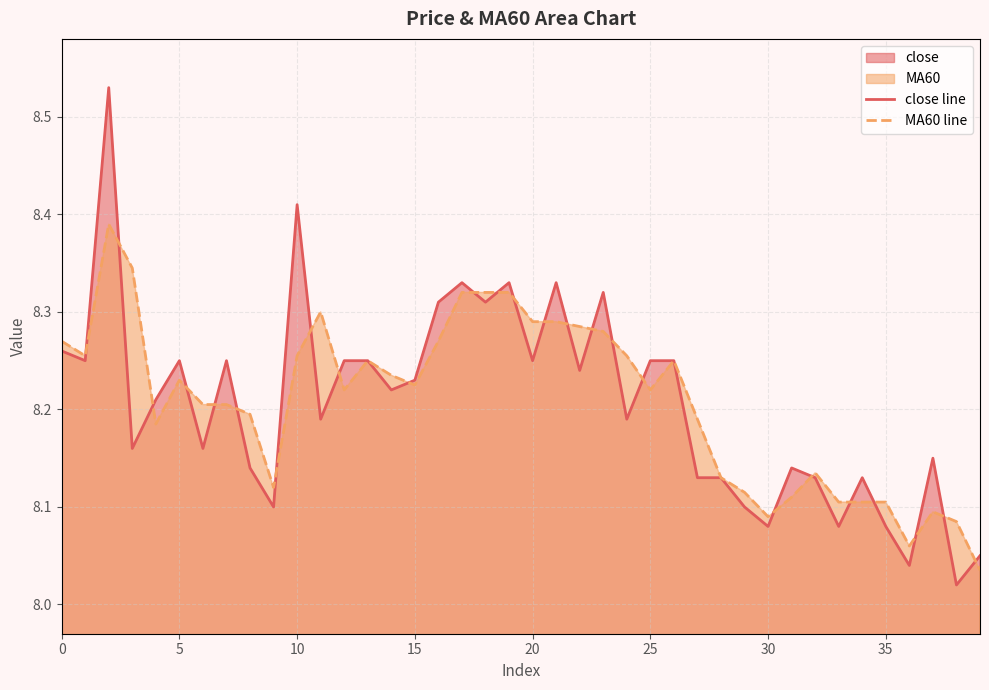

Reading right to left, what are all the values shown in this chart?

close line: 8.1	8.0	8.2	8.0	8.1	8.1	8.1	8.1	8.1	8.1	8.1	8.1	8.1	8.2	8.2	8.2	8.3	8.2	8.3	8.2	8.3	8.3	8.3	8.3	8.2	8.2	8.2	8.2	8.2	8.4	8.1	8.1	8.2	8.2	8.2	8.2	8.2	8.5	8.2	8.3
MA60 line: 8.0	8.1	8.1	8.1	8.1	8.1	8.1	8.1	8.1	8.1	8.1	8.1	8.2	8.2	8.2	8.3	8.3	8.3	8.3	8.3	8.3	8.3	8.3	8.3	8.2	8.2	8.2	8.2	8.3	8.3	8.1	8.2	8.2	8.2	8.2	8.2	8.3	8.4	8.3	8.3